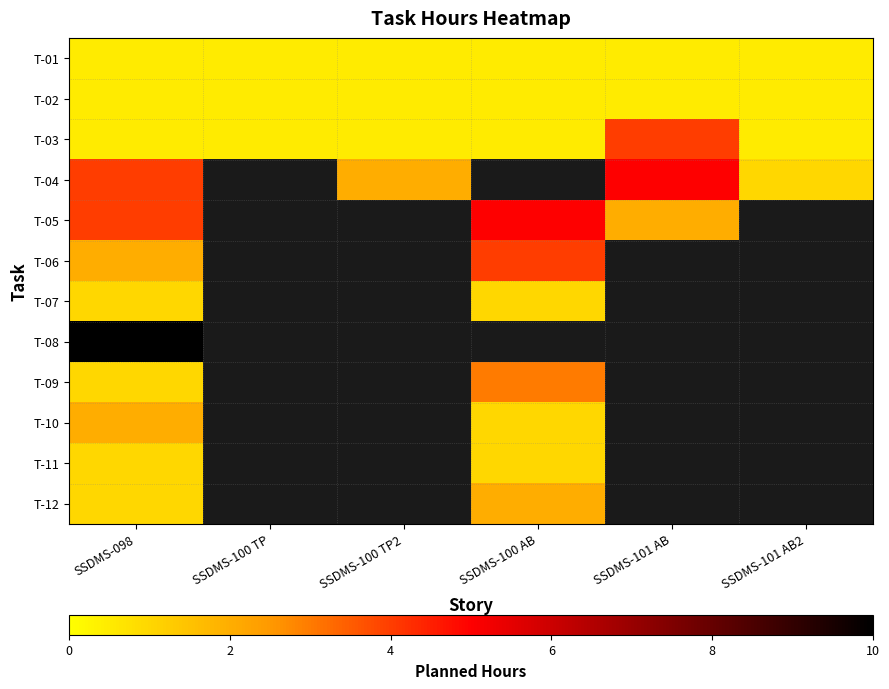

Which category has the highest value in the T-04 series?

SSDMS-101 AB